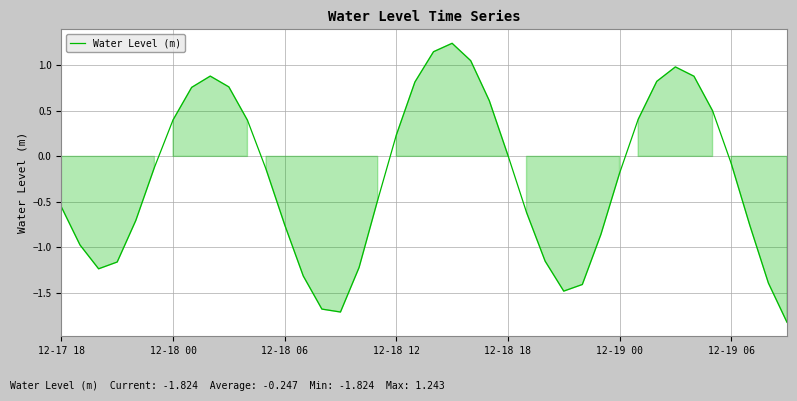

What is the minimum value shown in the chart?

-1.8